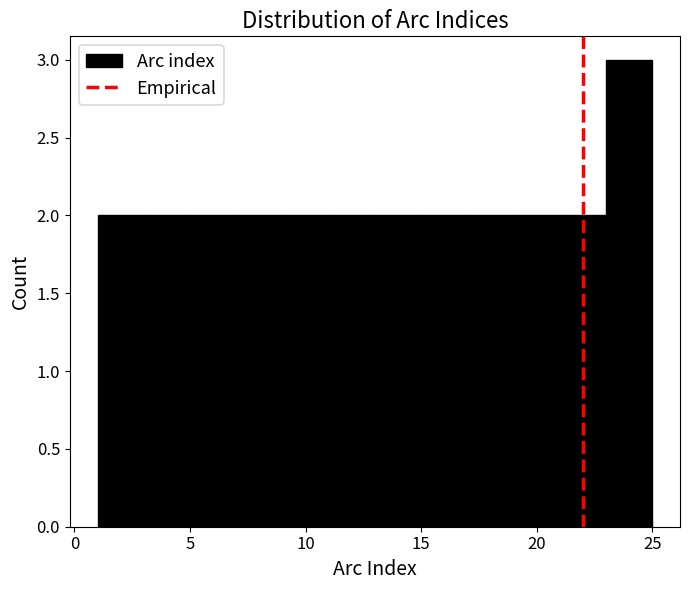

How tall is the bar that spans 21 to 23 on the x-axis? The values are not printed on the chart, so give them approximately, as read against the axis.

2